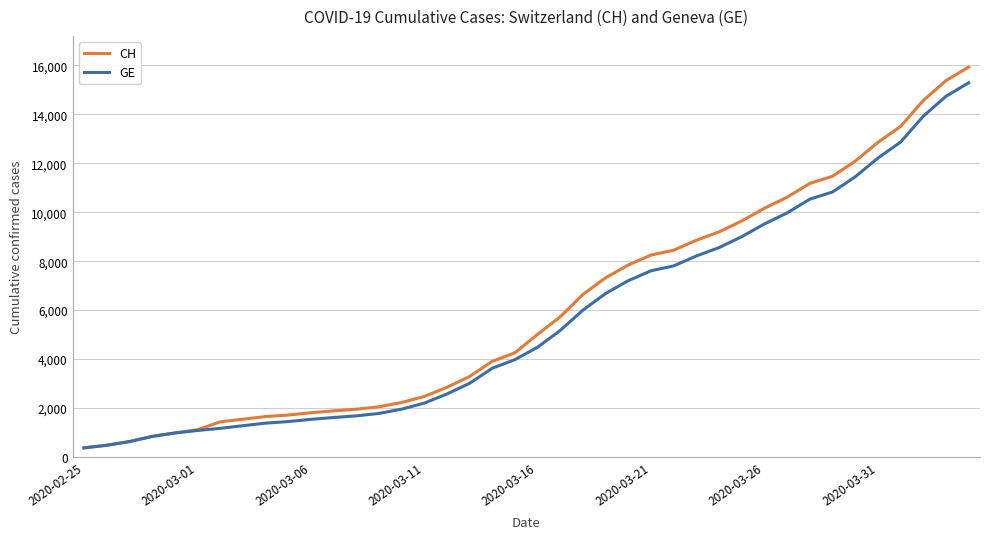

What is the minimum value for GE?

375